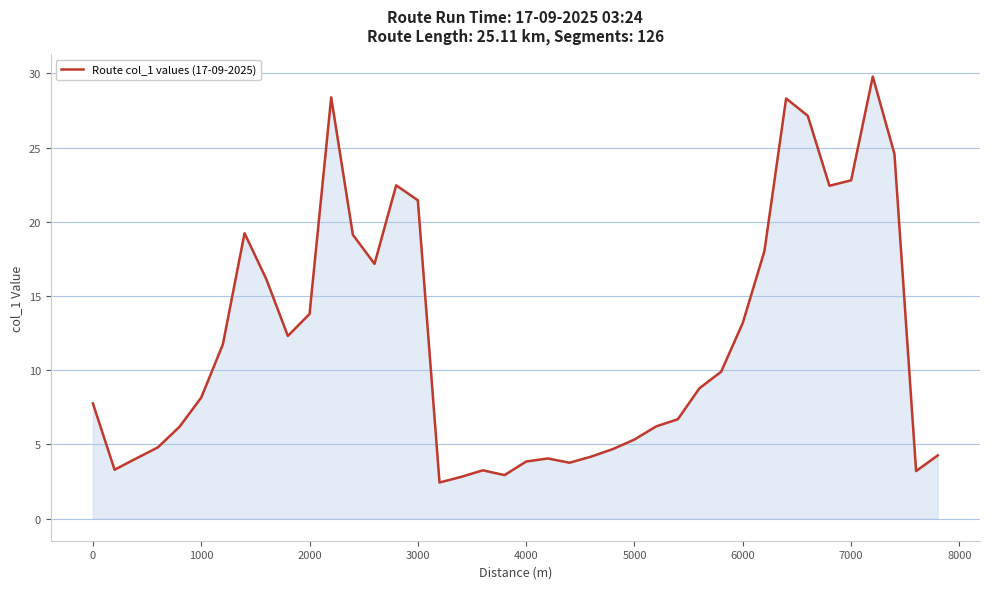

What is the difference between the maximum and minimum values?

27.4